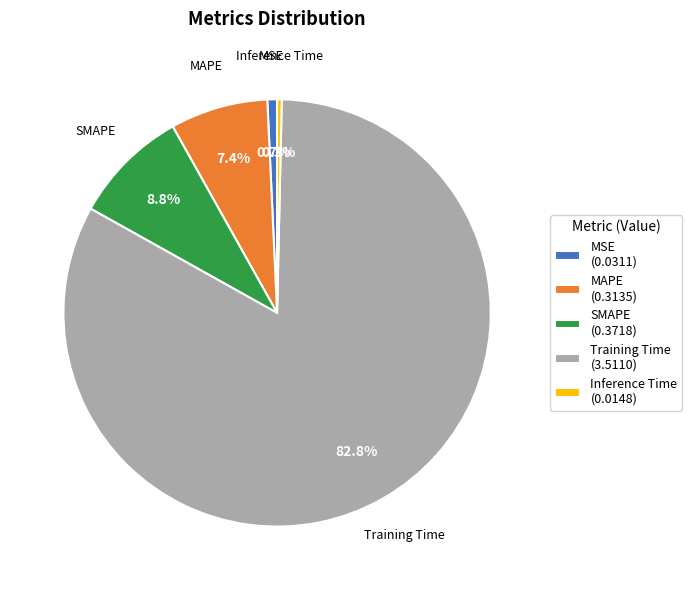

To the nearest percent, what portion does MSE represent?

1%